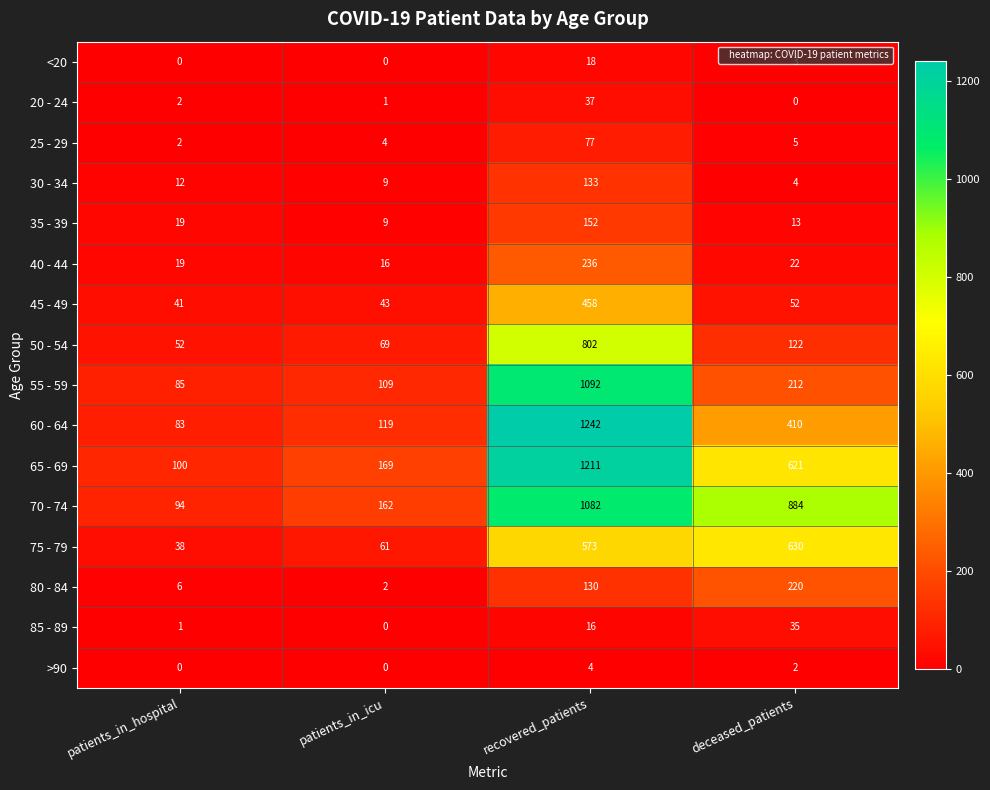

What is the greatest value displayed?

1242